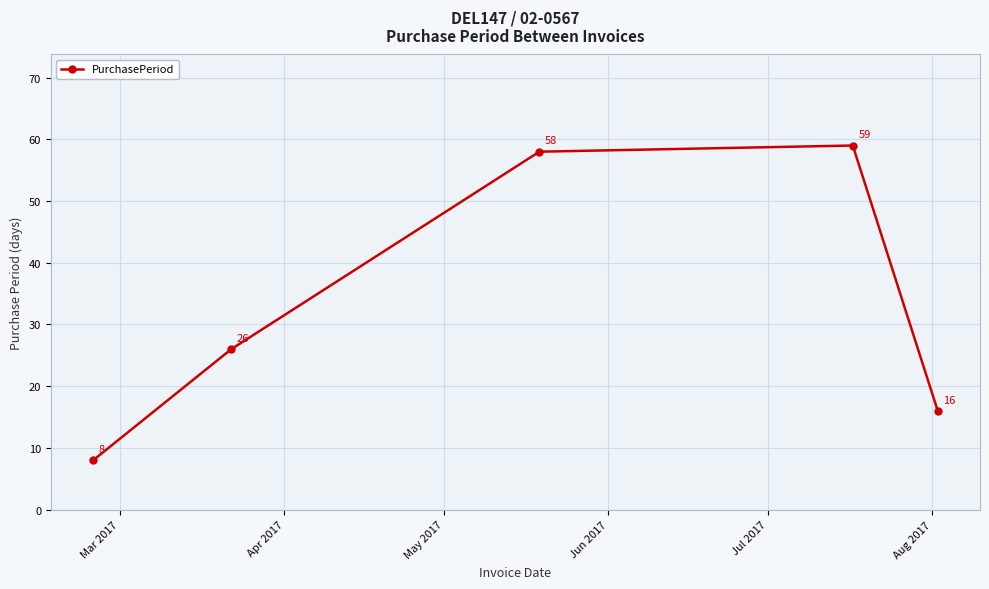

What is the difference between the second highest and second lowest values?

42